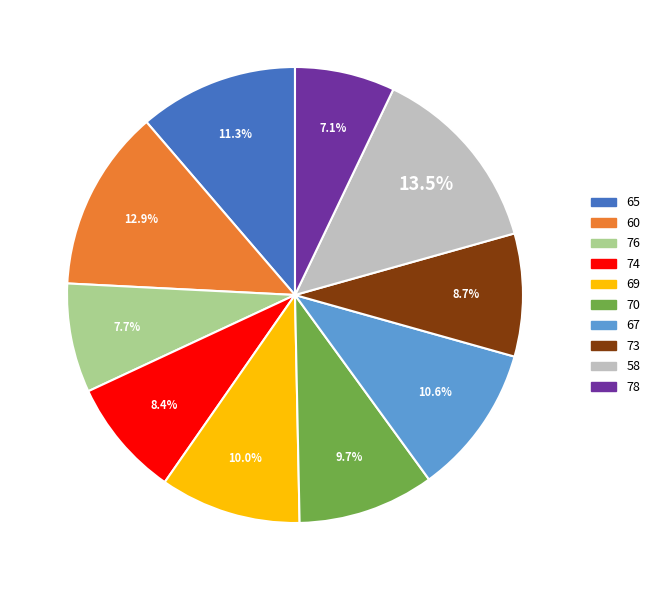

Which category has the biggest portion of the pie?

58